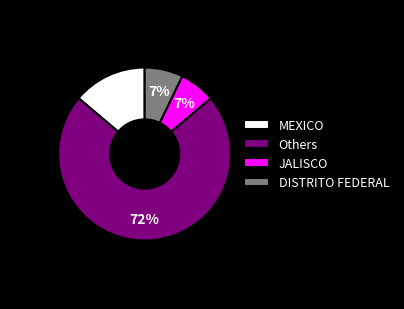

To the nearest percent, what is the average slice percentage?

25%